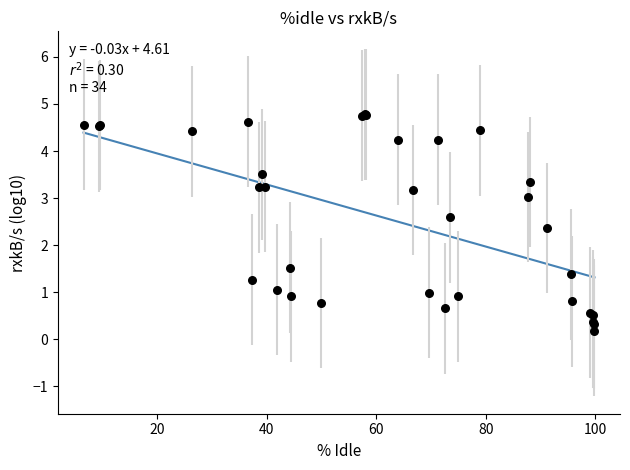

What Y value in the scatter plot is closest to 2?

2.4